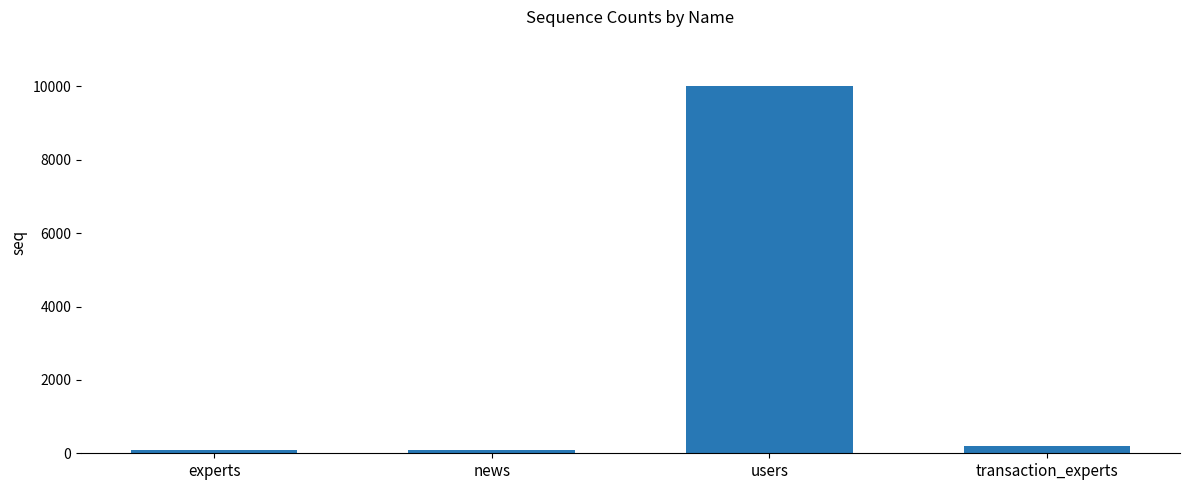

Where is the data nearest to the value 5050?

transaction_experts